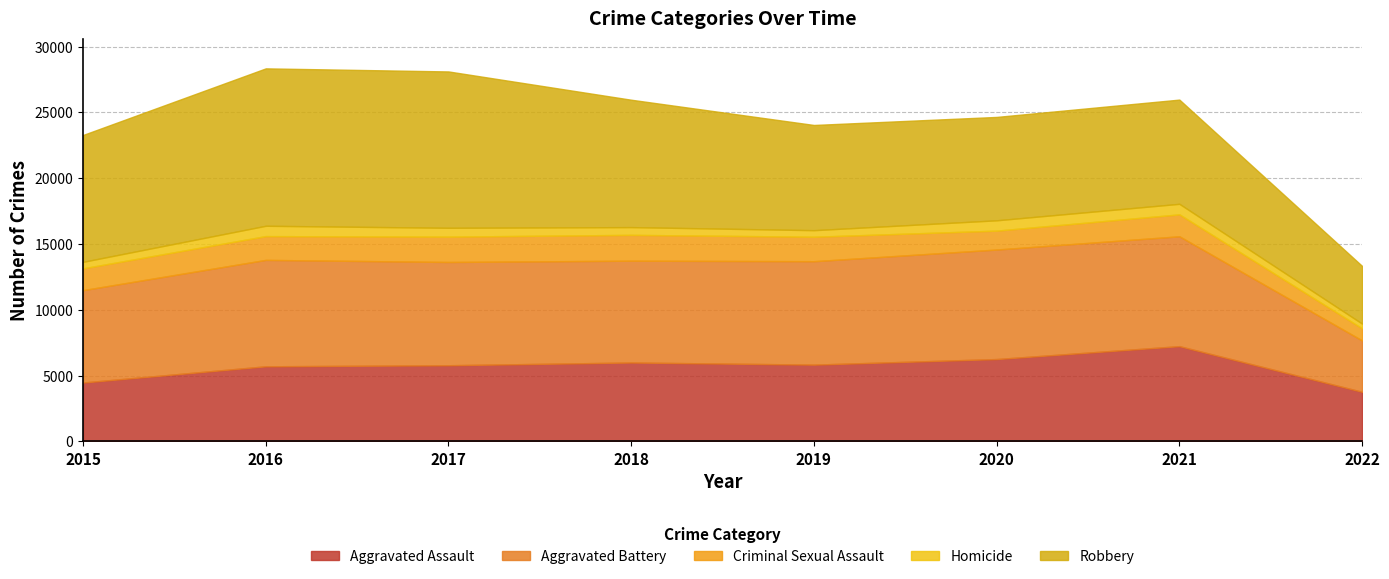

True or false: Homicide and Robbery cross at least once.

False